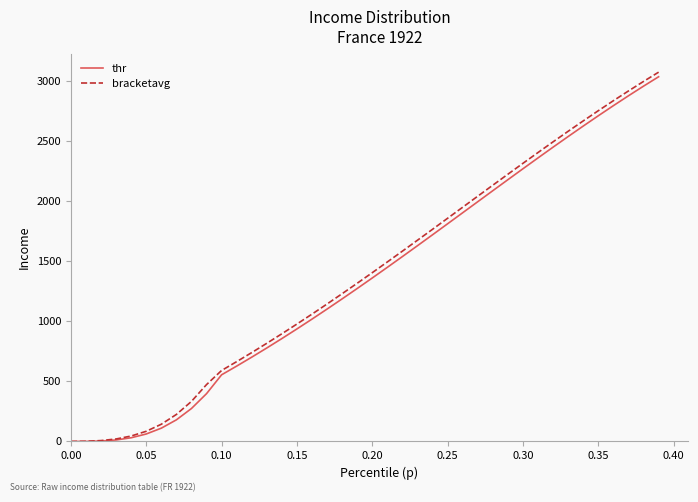

Which series has the largest range (max minus min)?

bracketavg